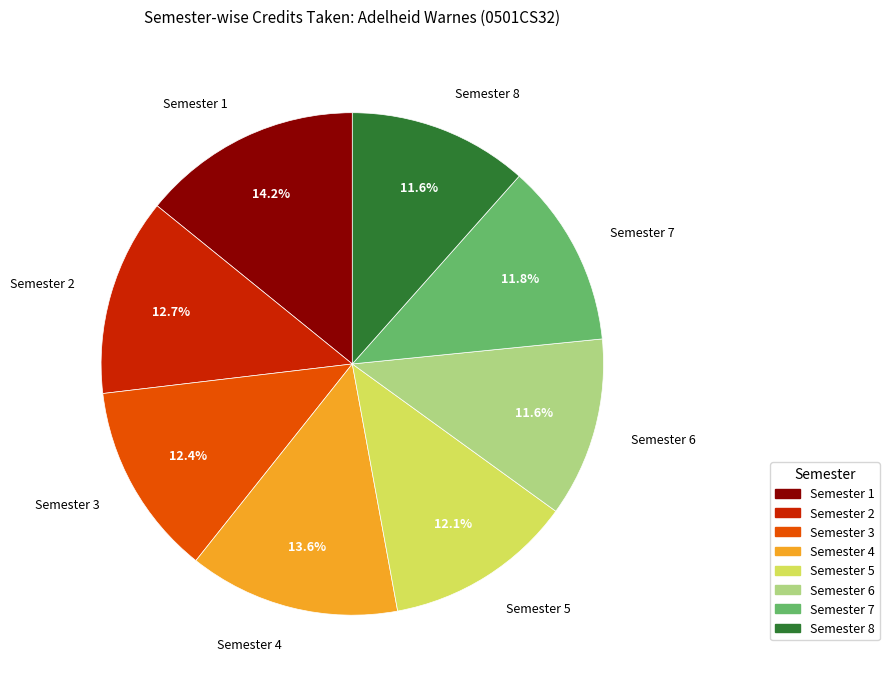

What is the largest slice in the pie chart?

Semester 1